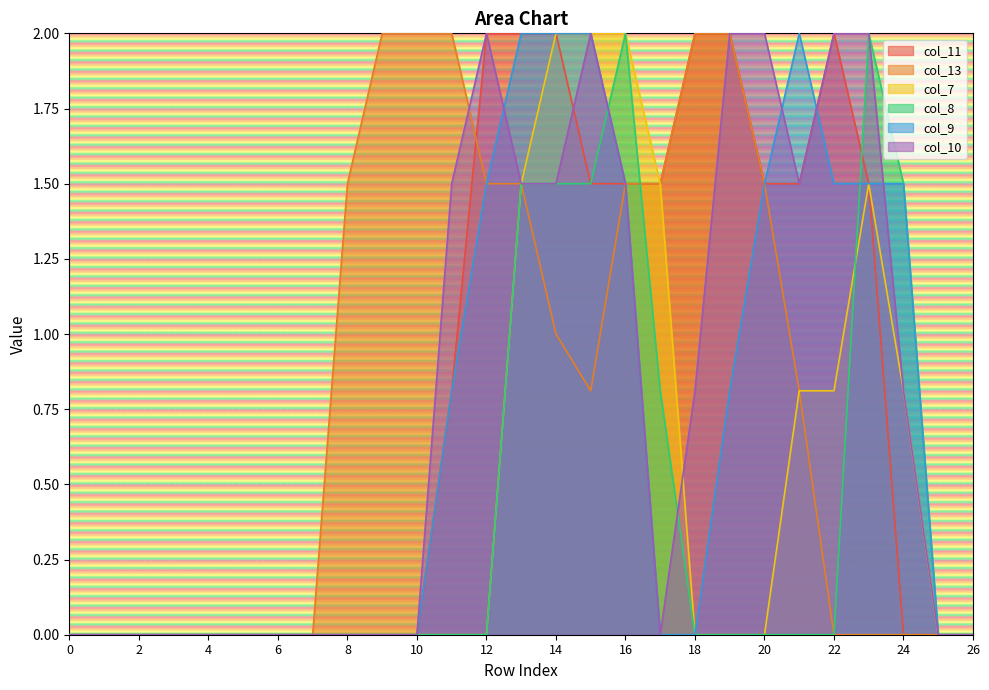

Reading right to left, list all the values displayed in this chart.

col_11: 26=0.0	25=0.0	24=0.0	23=1.5	22=2.0	21=1.5	20=1.5	19=2.0	18=2.0	17=1.5	16=1.5	15=1.5	14=2.0	13=2.0	12=2.0	11=0.8	10=0.0	9=0.0	8=0.0	7=0.0	6=0.0	5=0.0	4=0.0	3=0.0	2=0.0	1=0.0	0=0.0
col_13: 26=0.0	25=0.0	24=0.0	23=0.0	22=0.0	21=0.8	20=1.5	19=2.0	18=2.0	17=1.5	16=1.5	15=0.8	14=1.0	13=1.5	12=1.5	11=2.0	10=2.0	9=2.0	8=1.5	7=0.0	6=0.0	5=0.0	4=0.0	3=0.0	2=0.0	1=0.0	0=0.0
col_7: 26=0.0	25=0.0	24=0.8	23=1.5	22=0.8	21=0.8	20=0.0	19=0.0	18=0.0	17=1.5	16=2.0	15=2.0	14=2.0	13=1.5	12=0.0	11=0.0	10=0.0	9=0.0	8=0.0	7=0.0	6=0.0	5=0.0	4=0.0	3=0.0	2=0.0	1=0.0	0=0.0
col_8: 26=0.0	25=0.0	24=1.5	23=2.0	22=0.0	21=0.0	20=0.0	19=0.0	18=0.0	17=0.8	16=2.0	15=1.5	14=1.5	13=1.5	12=0.0	11=0.0	10=0.0	9=0.0	8=0.0	7=0.0	6=0.0	5=0.0	4=0.0	3=0.0	2=0.0	1=0.0	0=0.0
col_9: 26=0.0	25=0.0	24=1.5	23=1.5	22=1.5	21=2.0	20=1.5	19=0.8	18=0.0	17=0.0	16=1.5	15=2.0	14=2.0	13=2.0	12=1.5	11=0.8	10=0.0	9=0.0	8=0.0	7=0.0	6=0.0	5=0.0	4=0.0	3=0.0	2=0.0	1=0.0	0=0.0
col_10: 26=0.0	25=0.0	24=0.8	23=2.0	22=2.0	21=1.5	20=2.0	19=2.0	18=0.8	17=0.0	16=1.5	15=2.0	14=1.5	13=1.5	12=2.0	11=1.5	10=0.0	9=0.0	8=0.0	7=0.0	6=0.0	5=0.0	4=0.0	3=0.0	2=0.0	1=0.0	0=0.0